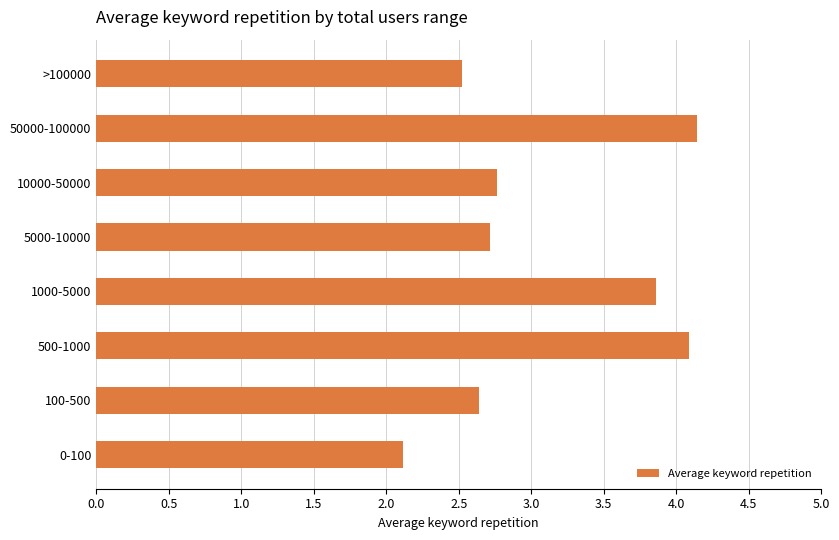

What is the minimum value shown in the chart?

2.1